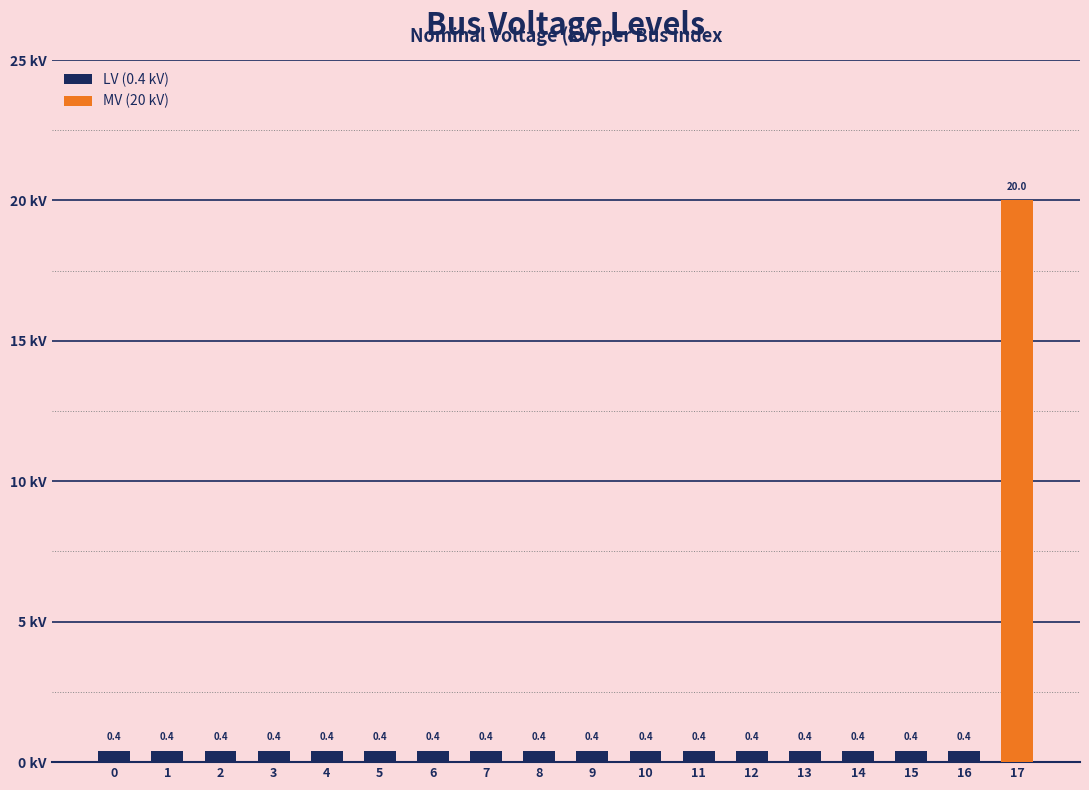

What is the value of the 4th bar from the left?

0.4